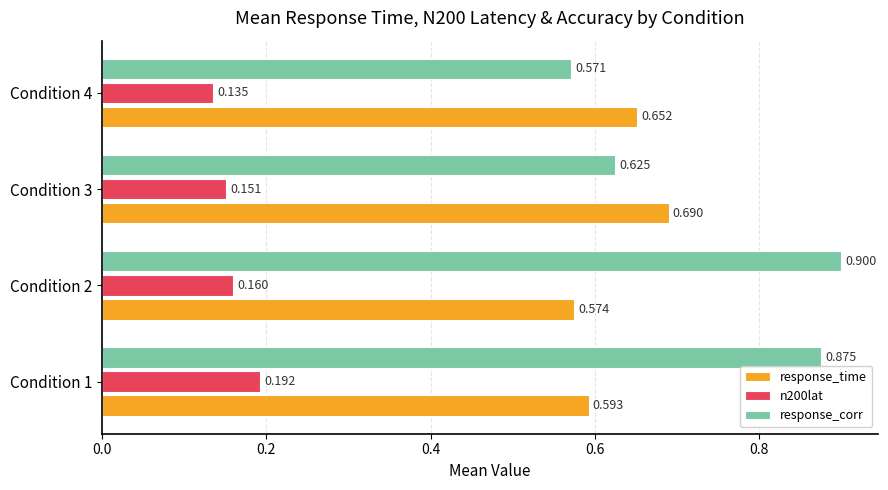

List the series in order of their peak value, highest first.

response_corr, response_time, n200lat